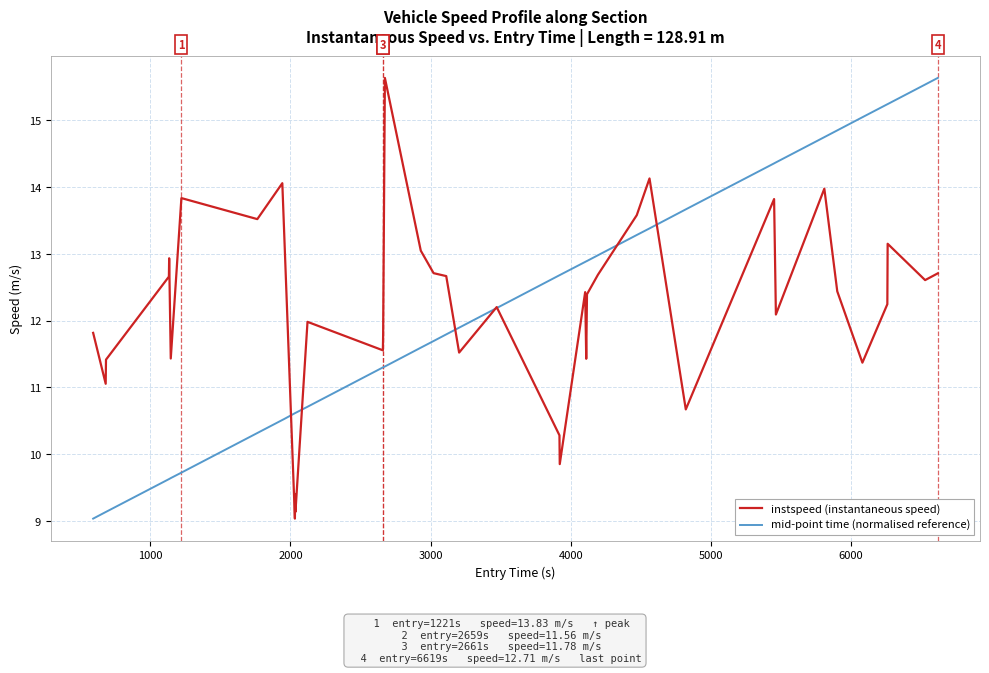

What is the highest value of the instspeed (instantaneous speed) series?

15.6